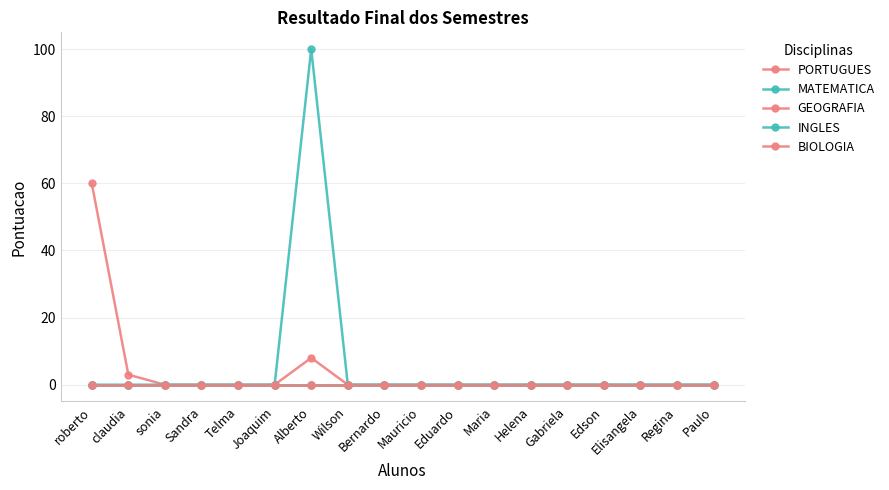

What is the spread (max minus min) of values at Alberto?

100